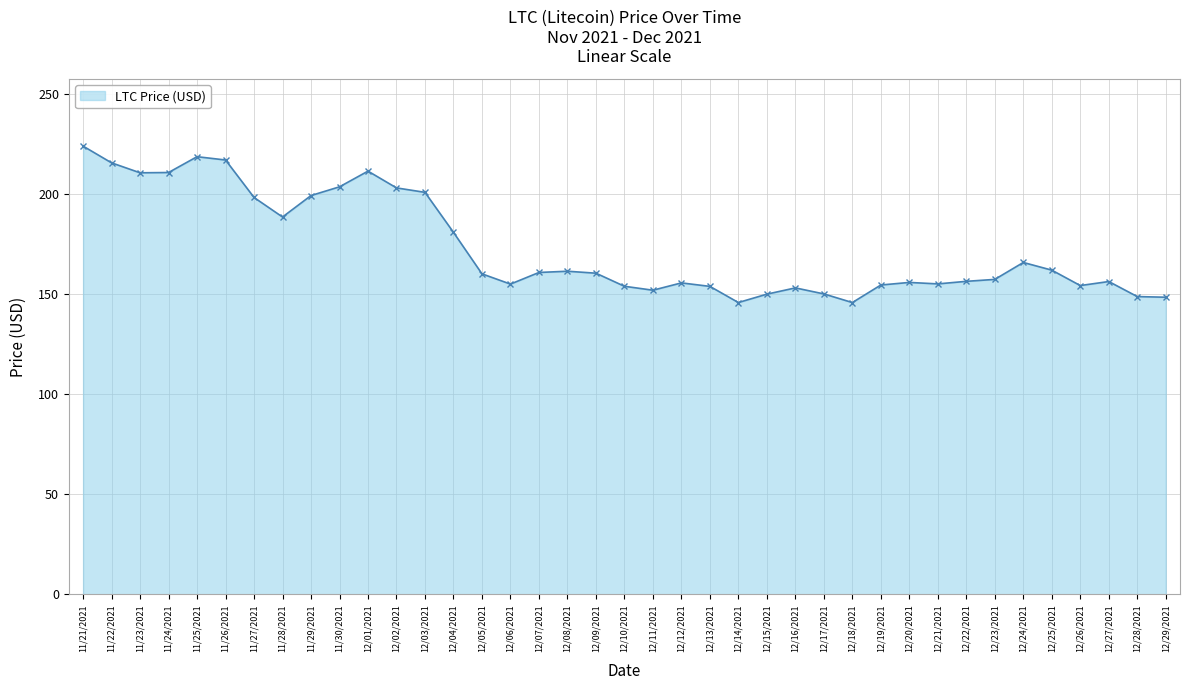

What is the difference between the second highest and second lowest values?

72.9